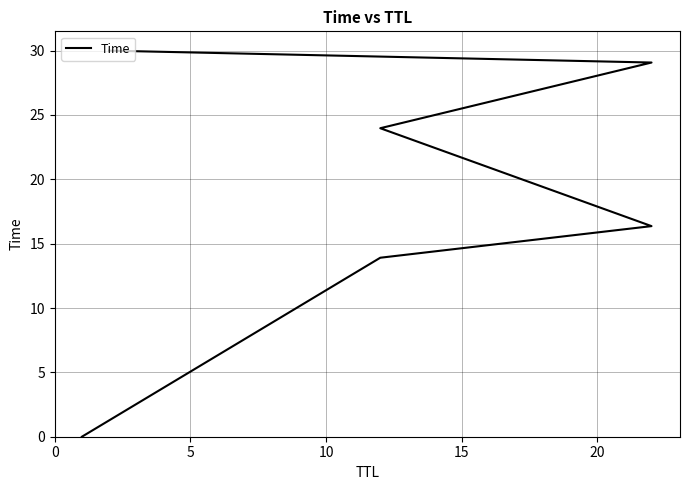

What position from the right is 20?

1